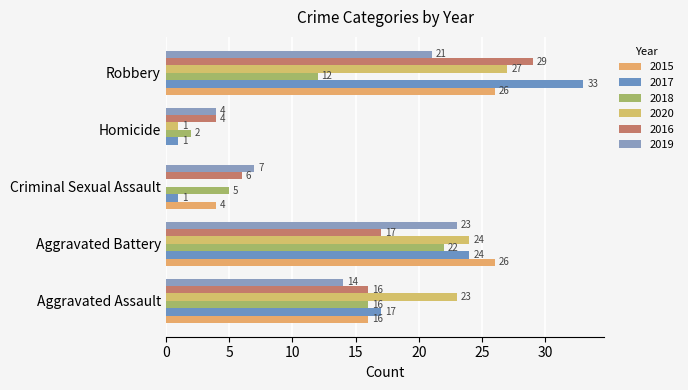

The 2015 series shows 13 at Homicide. True or false?

False